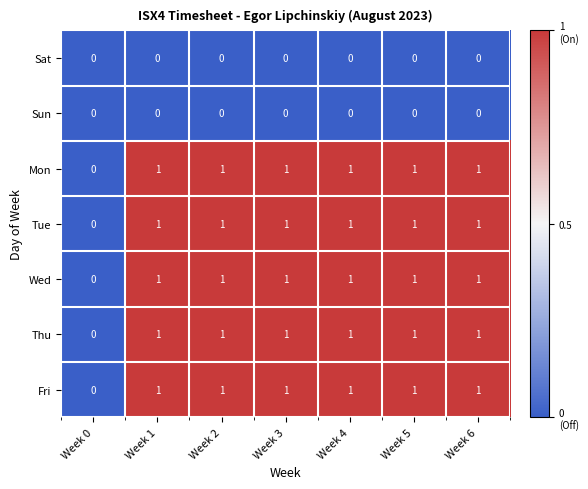

Where is Wed nearest to the value 0?

Week 0